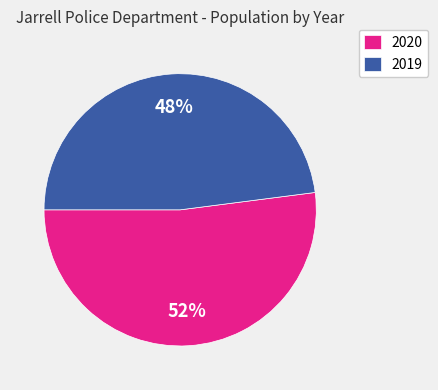

Is 2019 the majority of the pie?

No